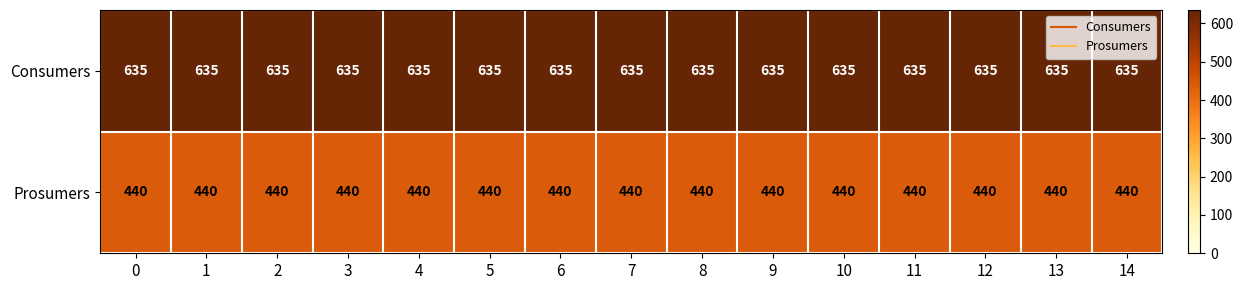

List the series in order of their peak value, lowest first.

Prosumers, Consumers